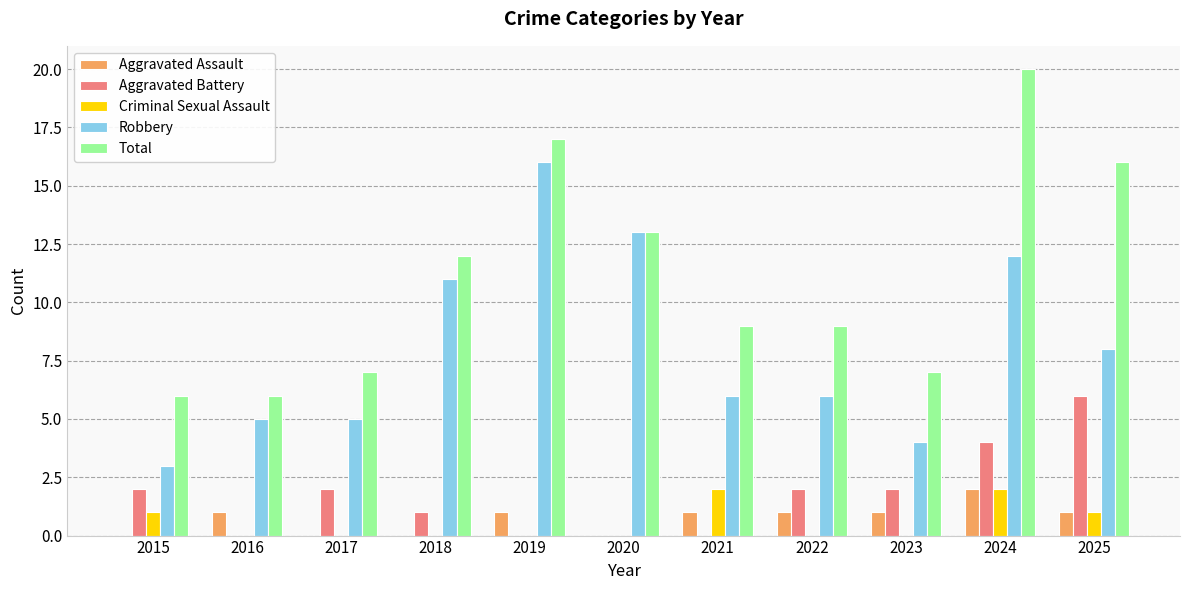

What is the maximum value shown in the chart?

20